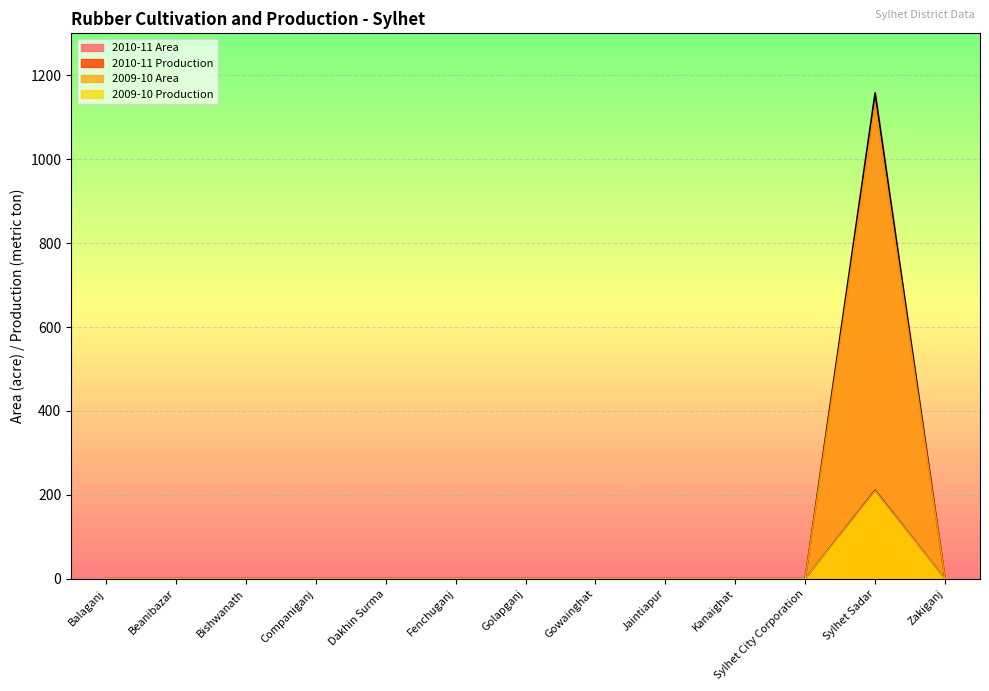

Which category has the lowest value in the 2009-10 Production series?

Balaganj